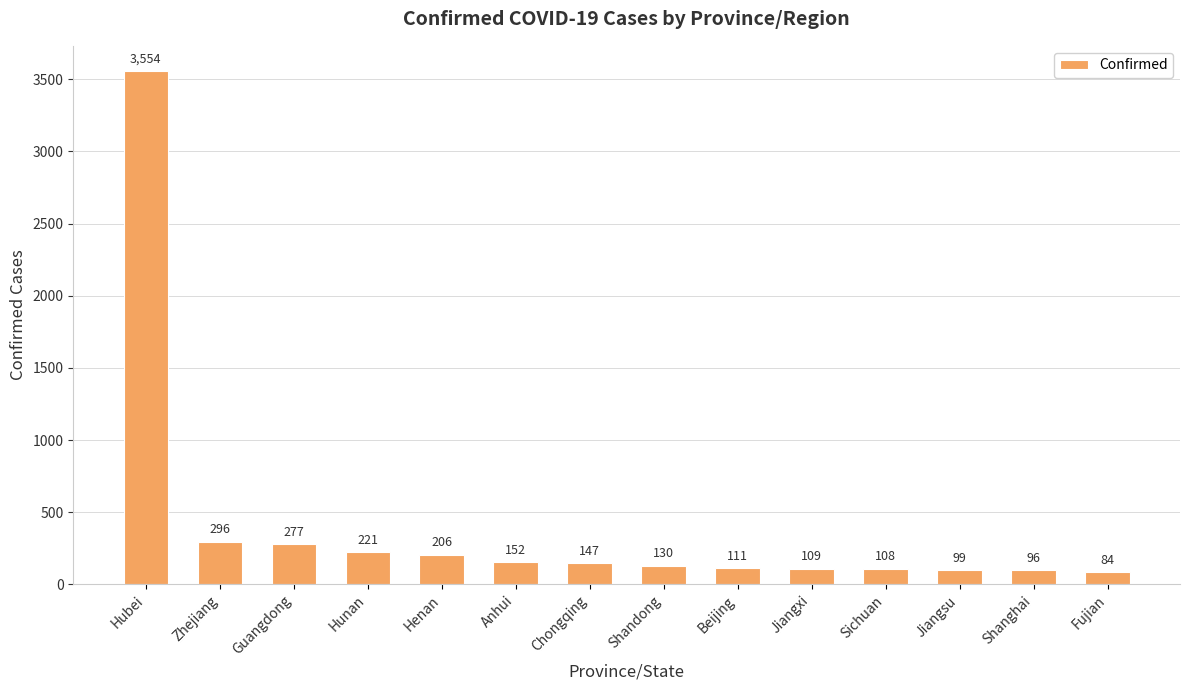

What is the value of the 13th bar from the left?

96